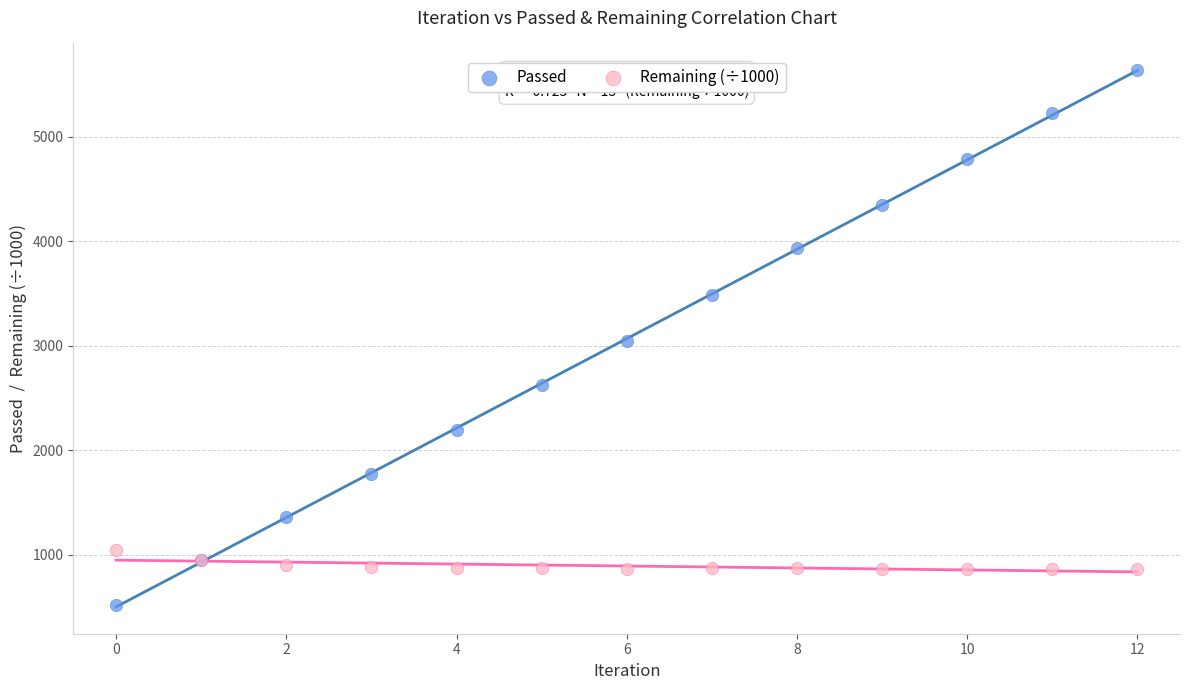

Which series reaches the maximum Y coordinate?

Passed